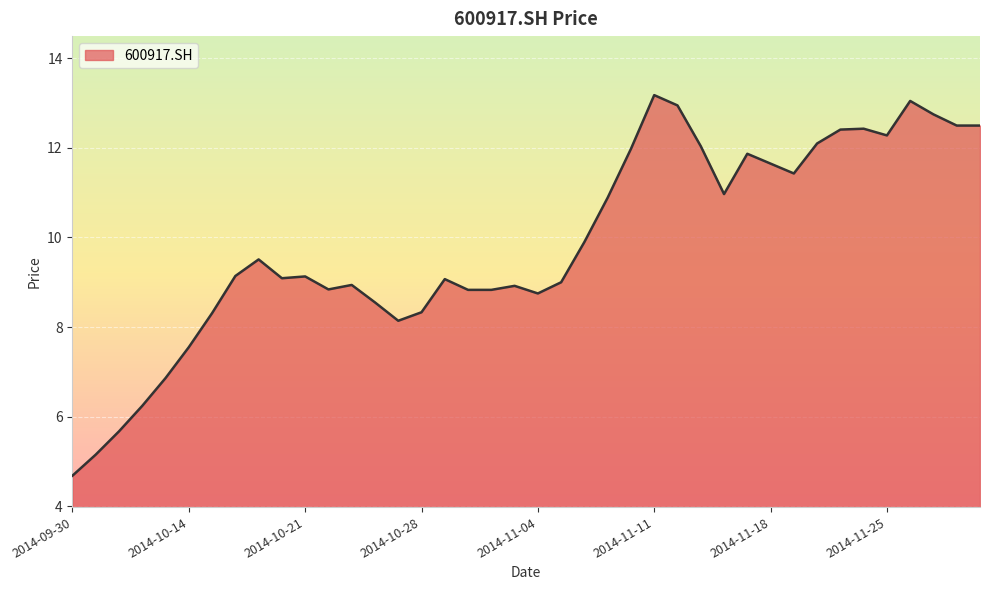

What is the difference between the maximum and minimum values?

8.5